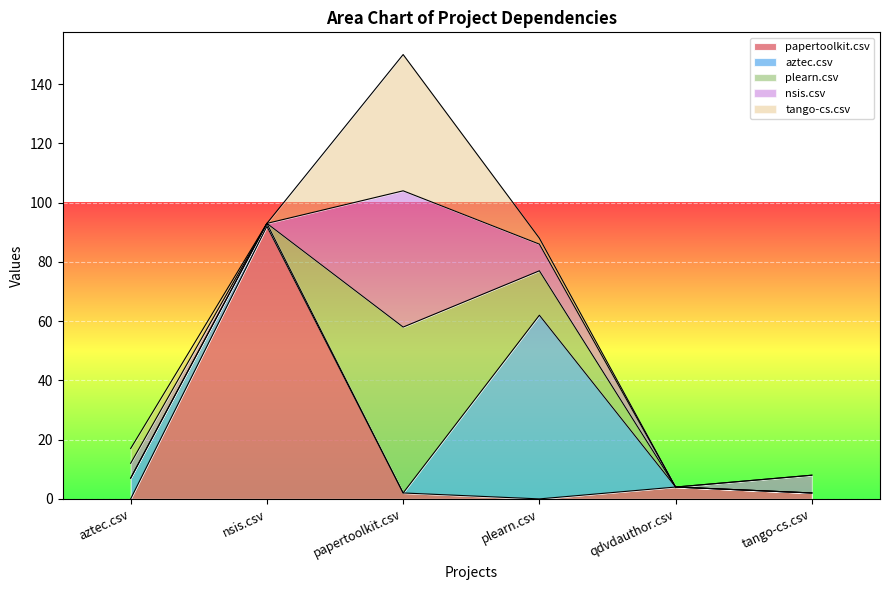

Reading left to right, extract all data points from this chart.

papertoolkit.csv: 0	92	2	0	4	2
aztec.csv: 7	1	0	62	0	0
plearn.csv: 0	0	56	15	0	0
nsis.csv: 5	0	46	9	0	6
tango-cs.csv: 5	0	46	2	0	0